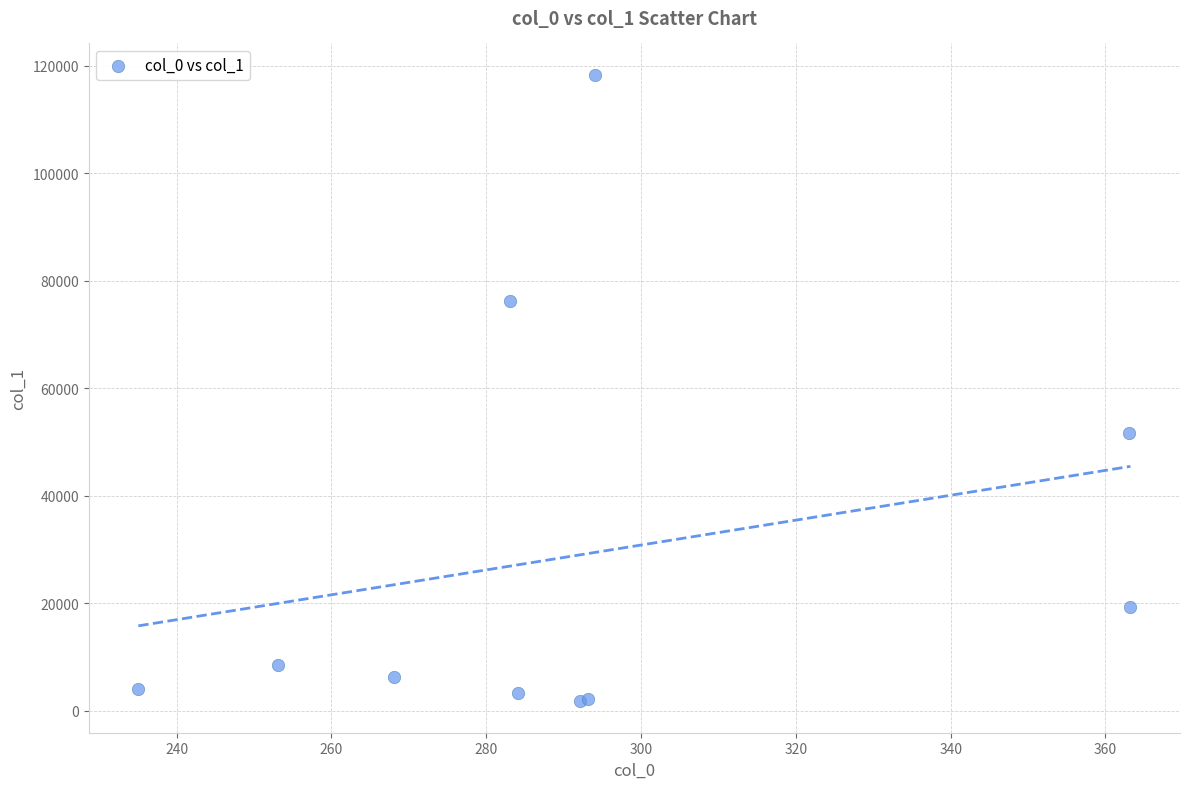

What Y value in the scatter plot is closest to 59993?

51727.0